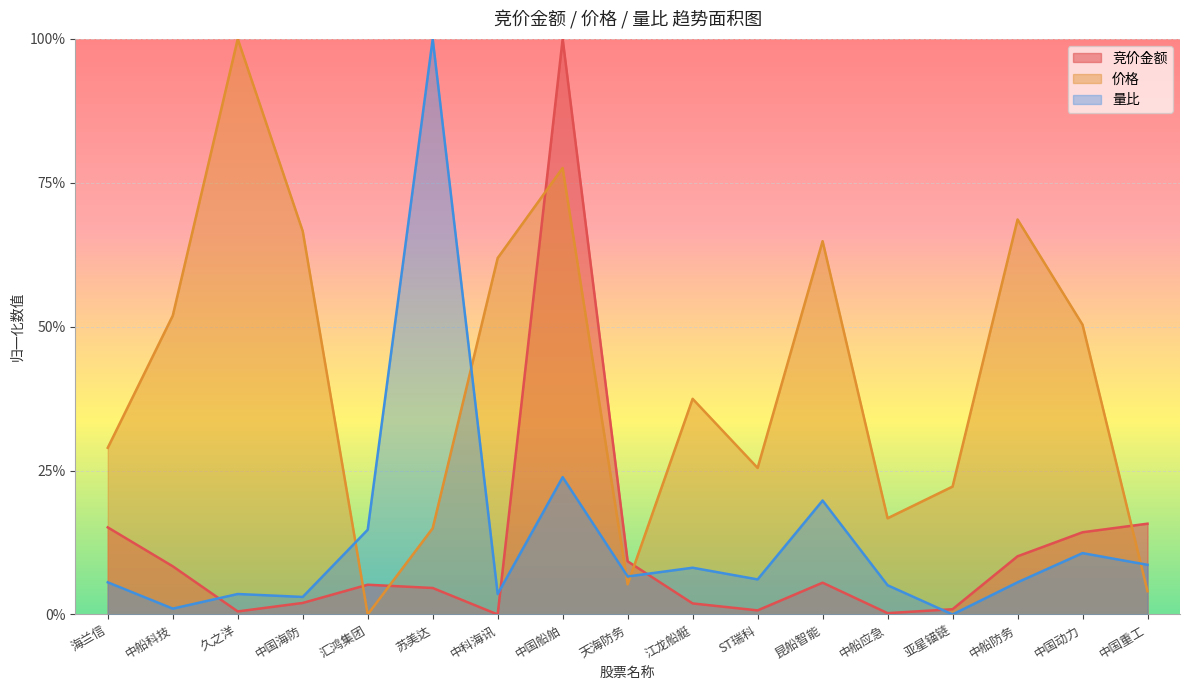

Reading right to left, list all the values displayed in this chart.

竞价金额: 0.2	0.1	0.1	0.0	0.0	0.1	0.0	0.0	0.1	1.0	0.0	0.0	0.1	0.0	0.0	0.1	0.2
价格: 0.0	0.5	0.7	0.2	0.2	0.6	0.3	0.4	0.1	0.8	0.6	0.1	0.0	0.7	1.0	0.5	0.3
量比: 0.1	0.1	0.1	0.0	0.1	0.2	0.1	0.1	0.1	0.2	0.0	1.0	0.1	0.0	0.0	0.0	0.1